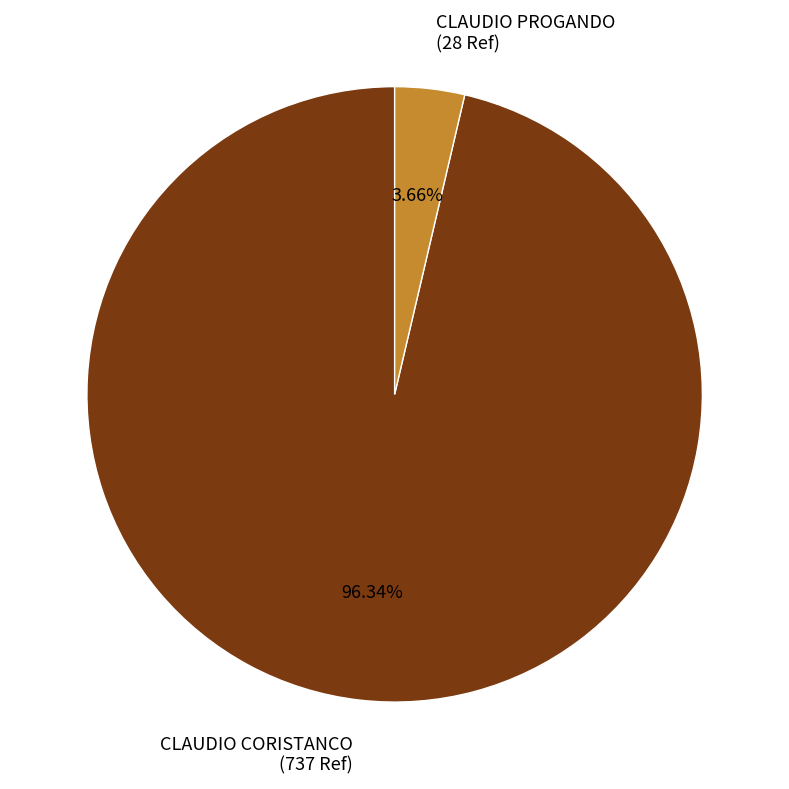

Count the number of slices in the pie.

2